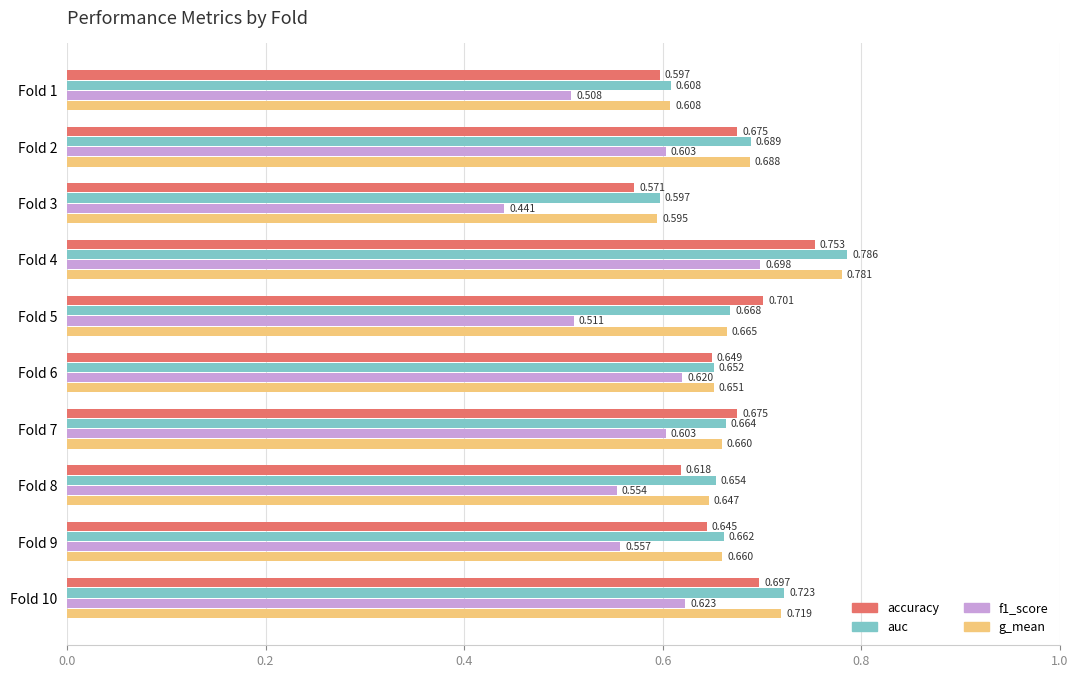

Is the value of accuracy at Fold 6 greater than the value of auc at Fold 3?

Yes